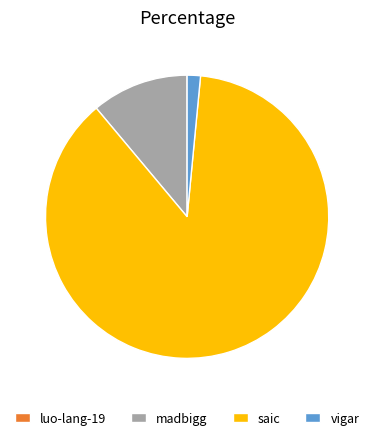

Is the sum of madbigg and vigar greater than half?

No